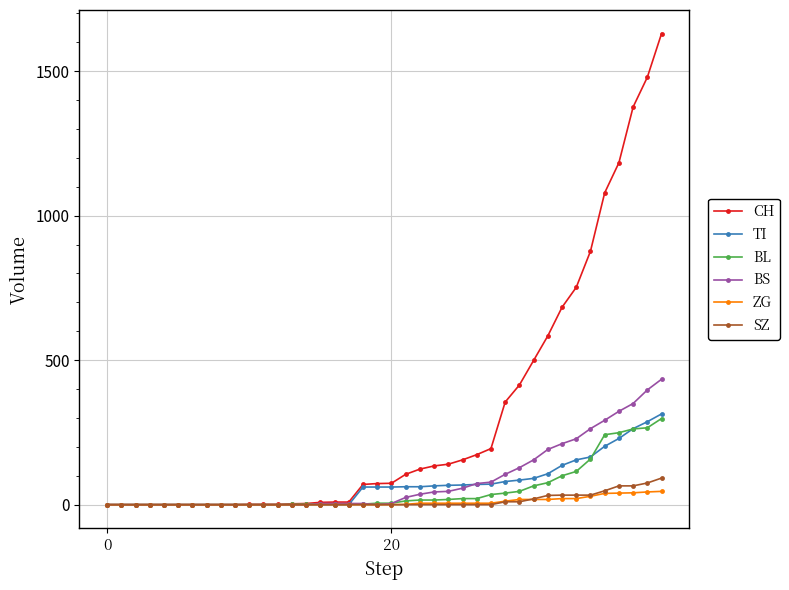

At how many categories does at least one series exceed 1140?

4